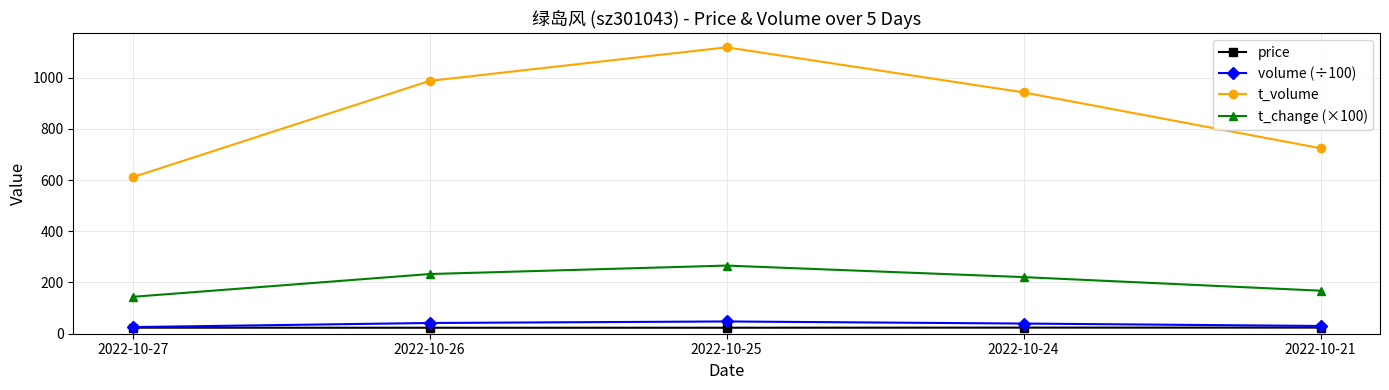

True or false: t_volume and volume (÷100) cross at least once.

False